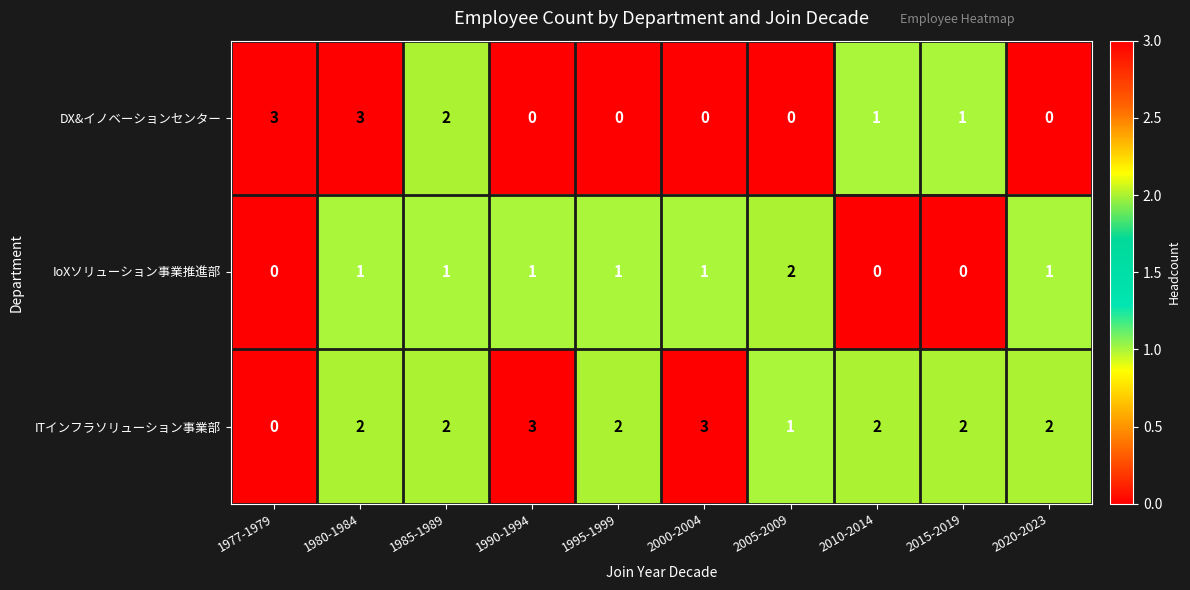

Reading left to right, transcribe all the data shown in this chart.

DX&イノベーションセンター: 1977-1979=3	1980-1984=3	1985-1989=2	1990-1994=0	1995-1999=0	2000-2004=0	2005-2009=0	2010-2014=1	2015-2019=1	2020-2023=0
IoXソリューション事業推進部: 1977-1979=0	1980-1984=1	1985-1989=1	1990-1994=1	1995-1999=1	2000-2004=1	2005-2009=2	2010-2014=0	2015-2019=0	2020-2023=1
ITインフラソリューション事業部: 1977-1979=0	1980-1984=2	1985-1989=2	1990-1994=3	1995-1999=2	2000-2004=3	2005-2009=1	2010-2014=2	2015-2019=2	2020-2023=2